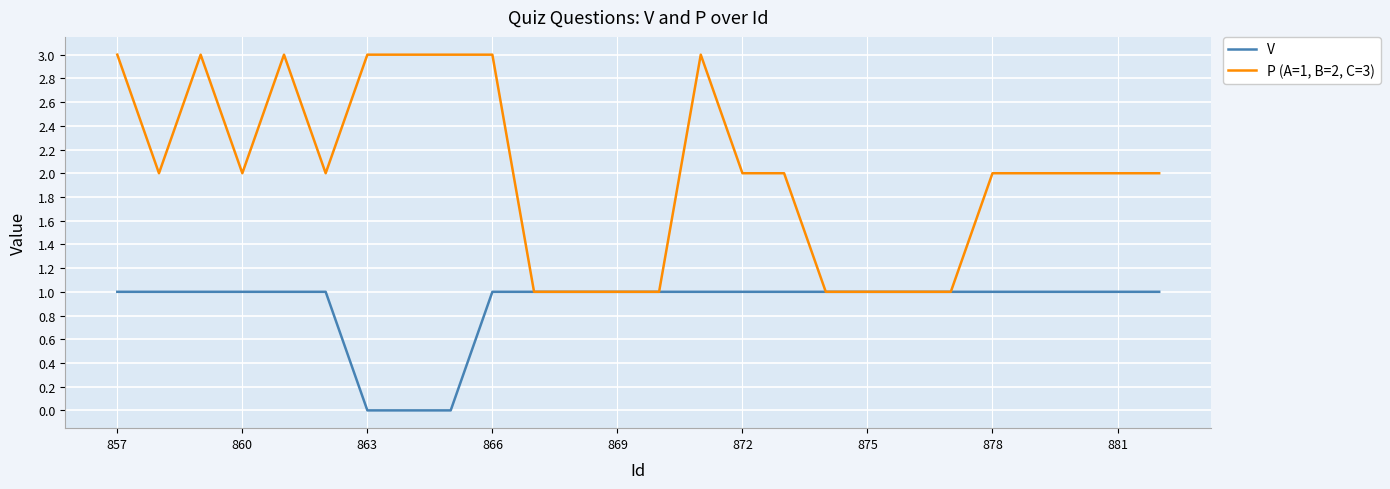

Which series has the widest spread of values?

P (A=1, B=2, C=3)